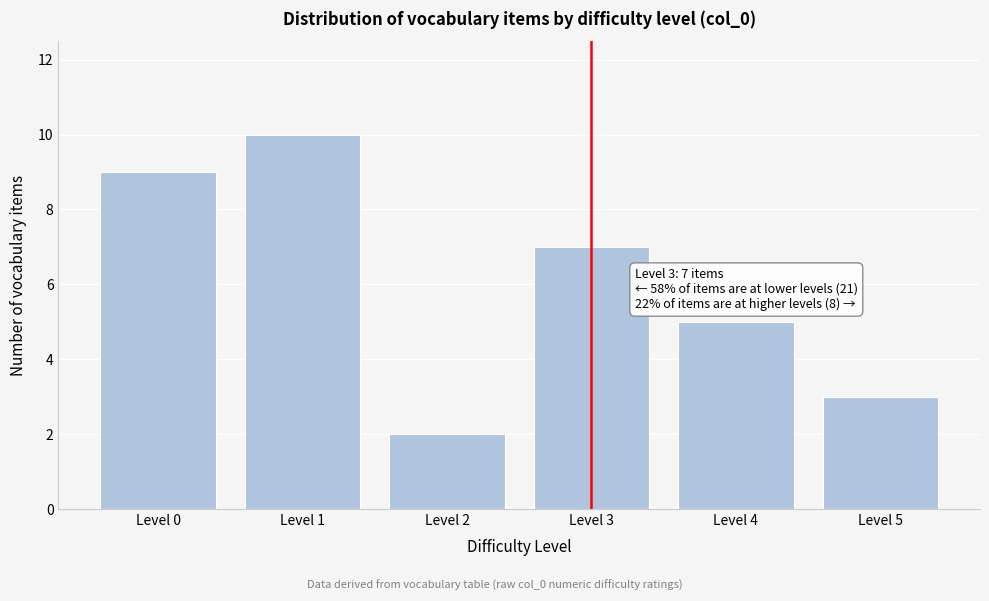

Reading left to right, extract all data points from this chart.

Level 0=9	Level 1=10	Level 2=2	Level 3=7	Level 4=5	Level 5=3